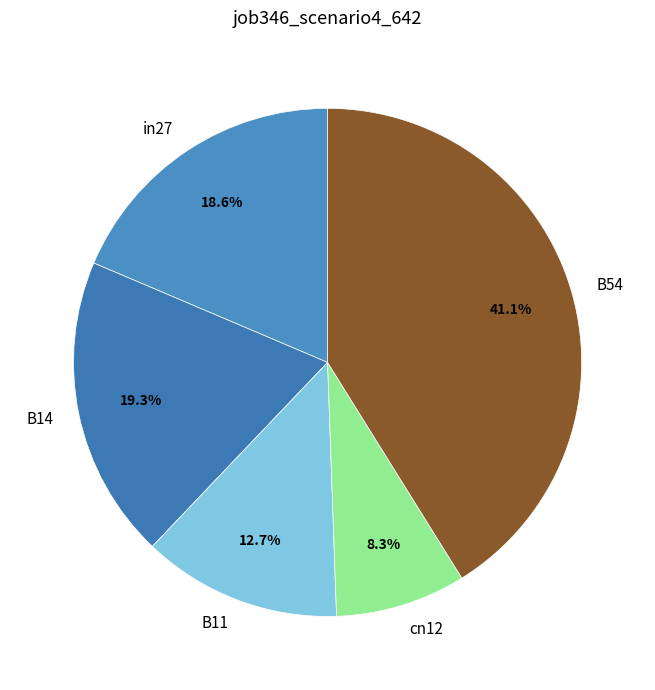

Which category has the smallest portion of the pie?

cn12